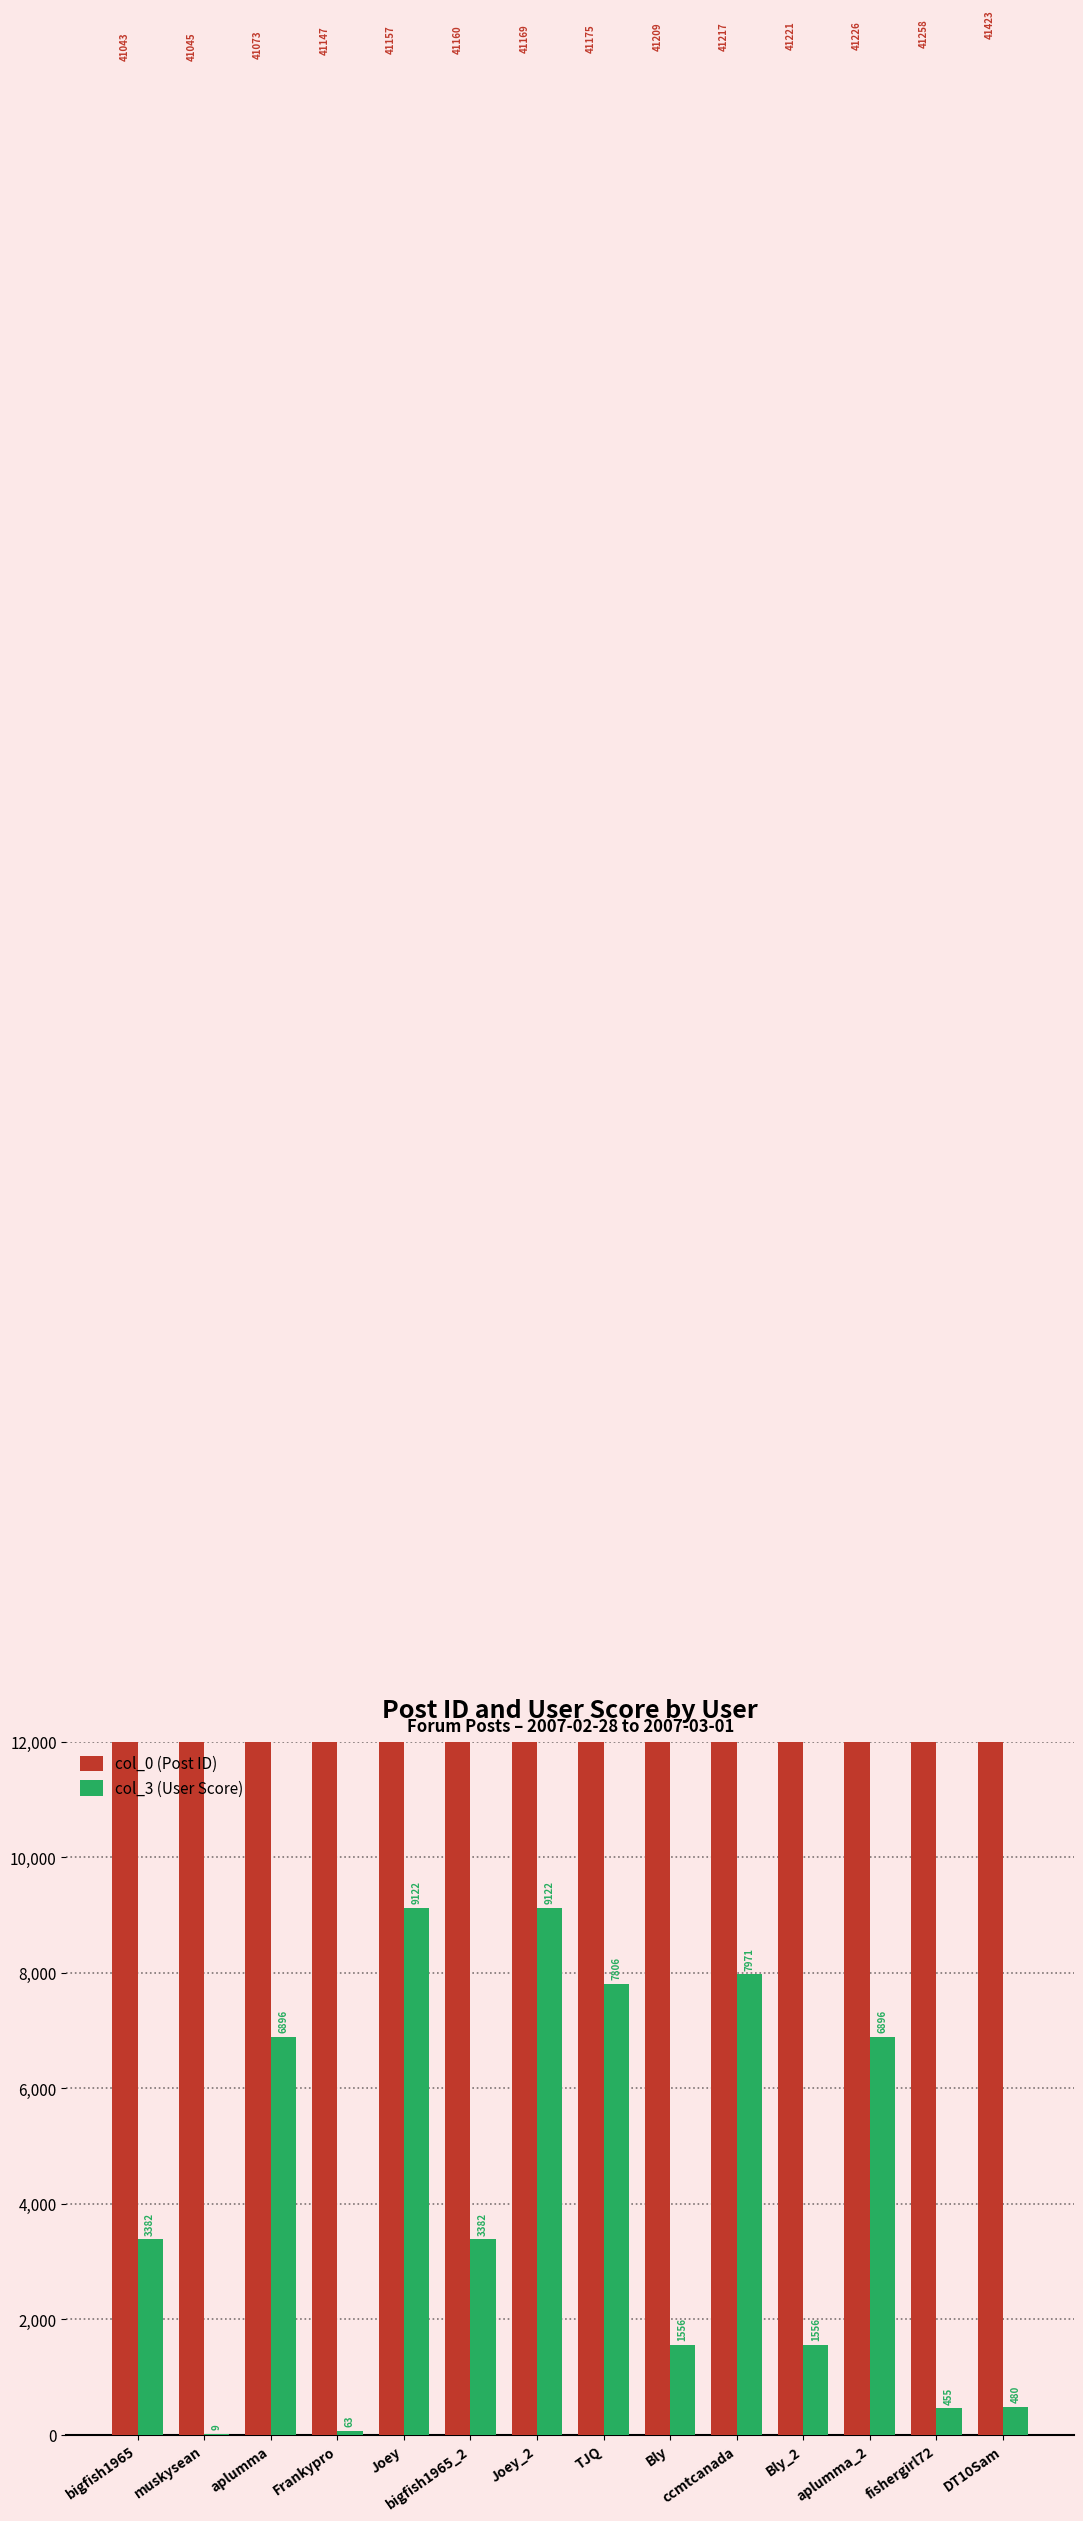

At Frankypro, list the series in order from largest to smallest.

col_0 (Post ID), col_3 (User Score)